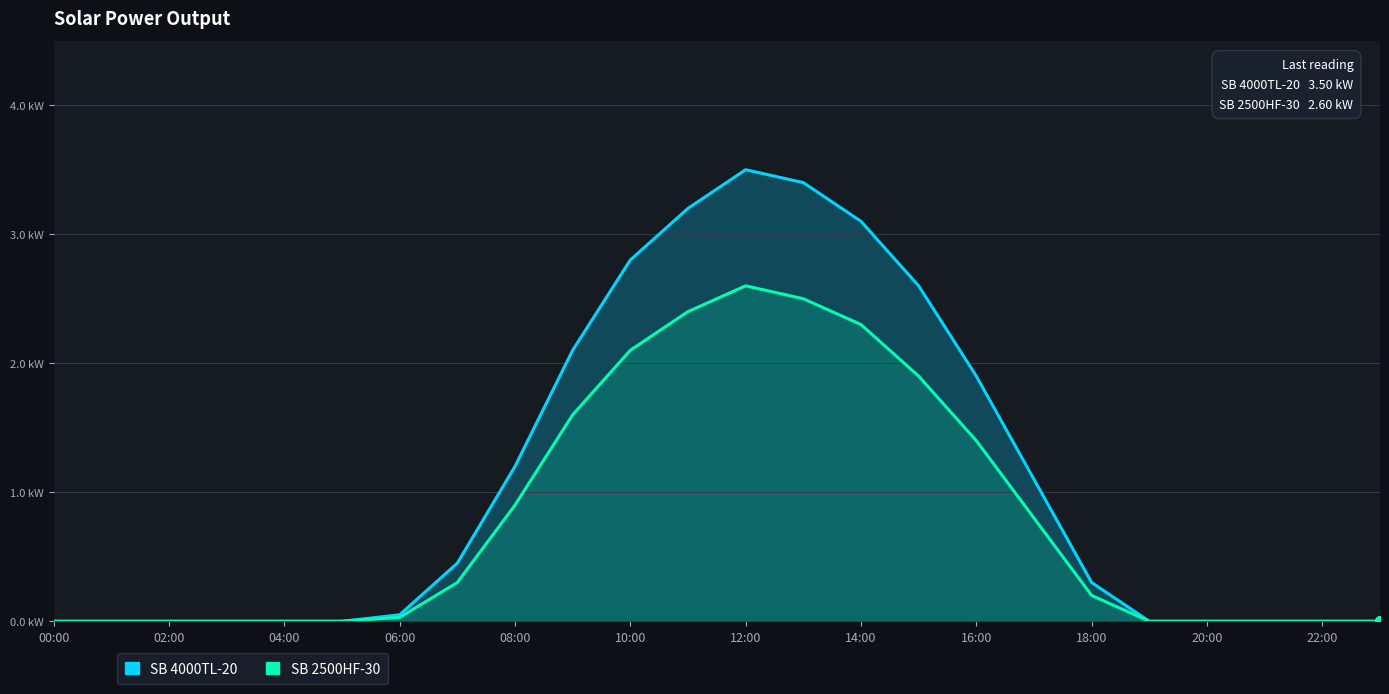

What is the sum of all SB 2500HF-30 values?

19.0